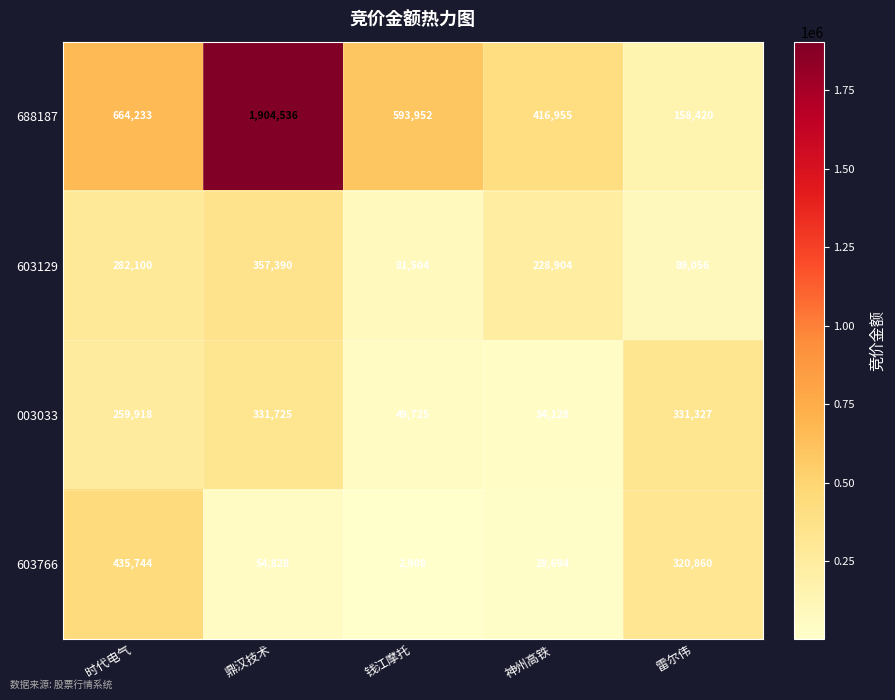

What is the spread (max minus min) of values at 时代电气?

404315